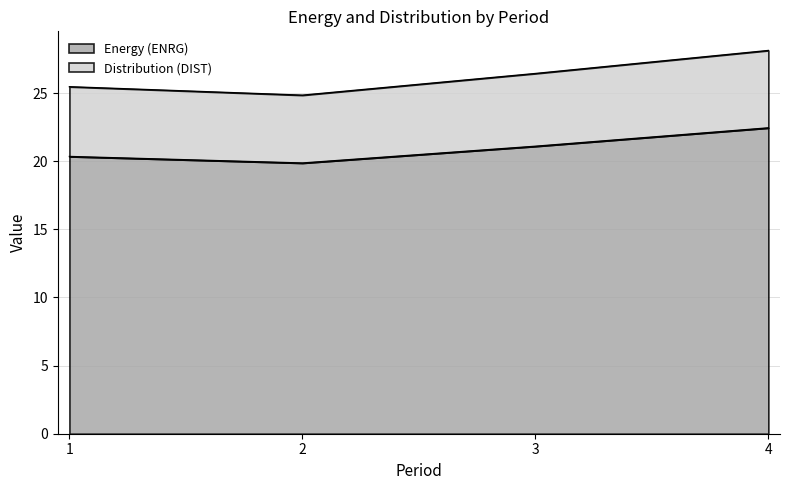

Read the Distribution (DIST) value at 3.

26.4